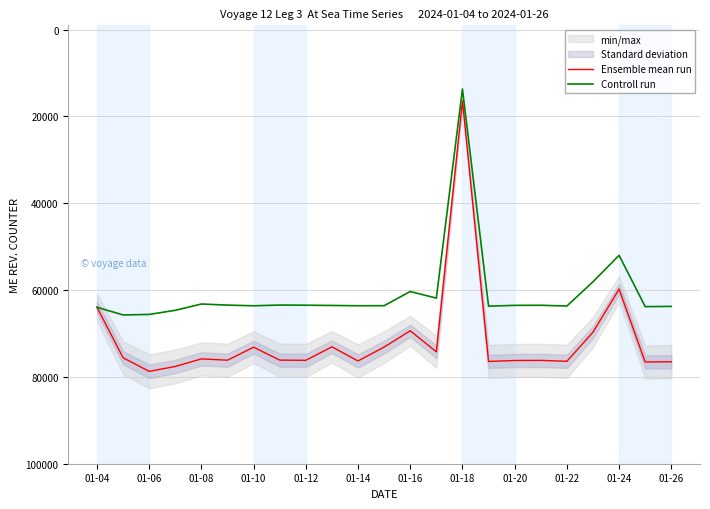

Is it true that Controll run equals 5217.2 at 01-18?

False